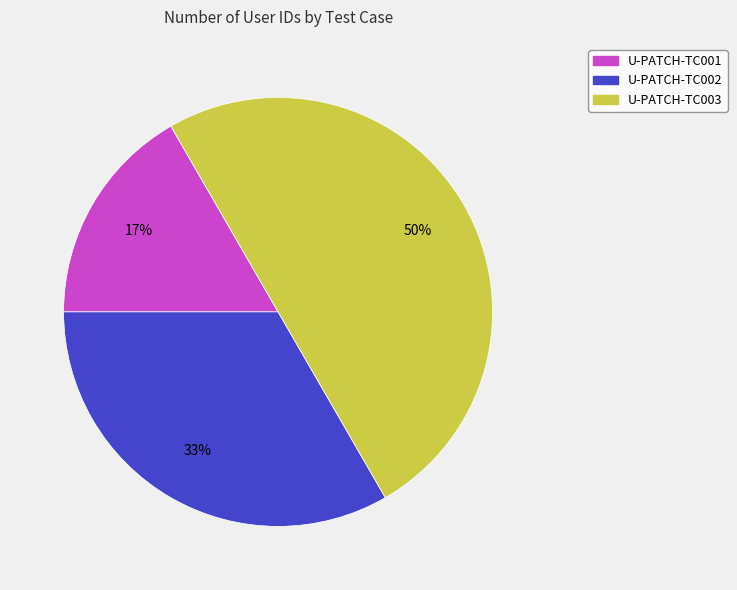

Which has a higher value, U-PATCH-TC001 or U-PATCH-TC002?

U-PATCH-TC002